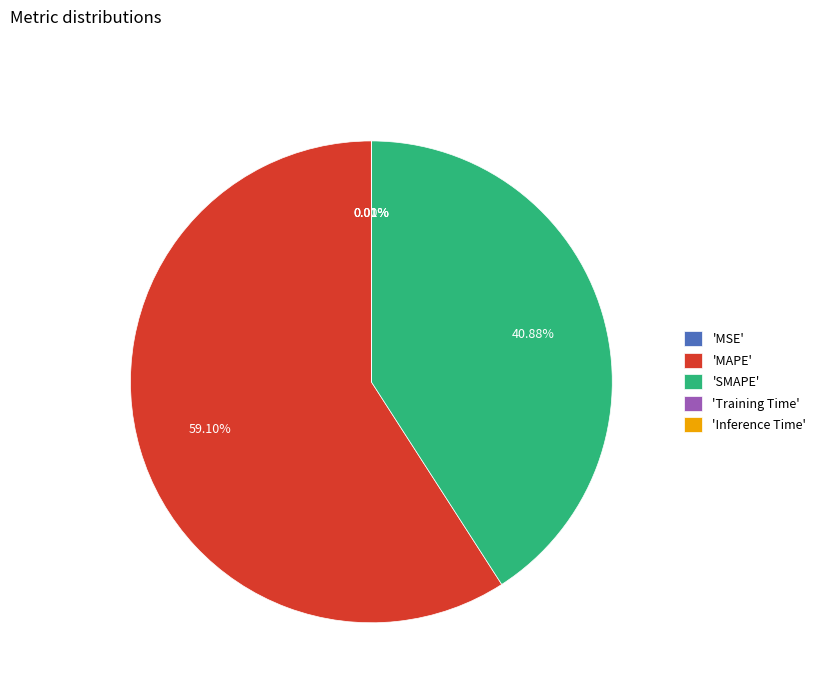

Which category accounts for the majority?

'MAPE'